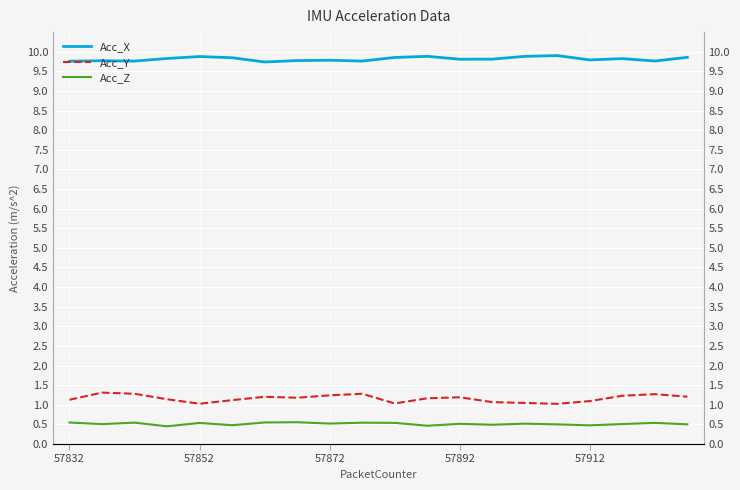

Does the chart display data point markers on the line(s)?

No